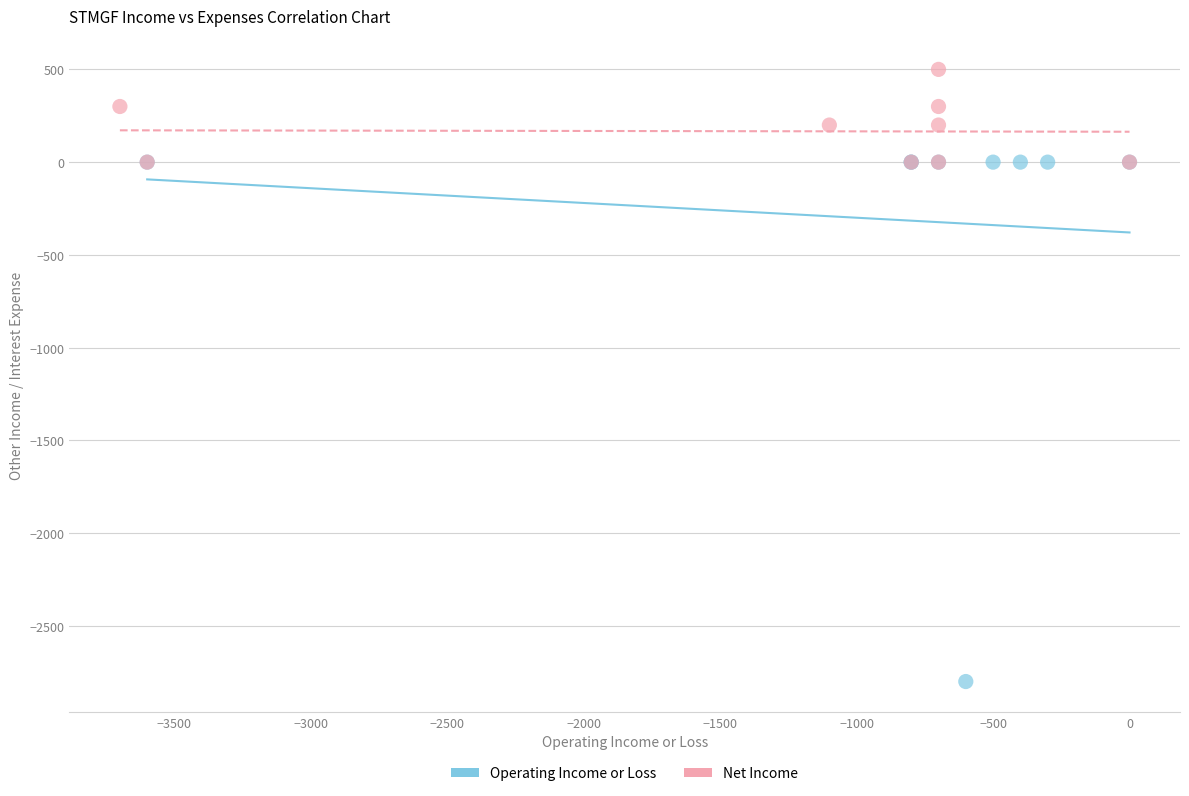

Which series contains the lowest Y value?

Operating Income or Loss